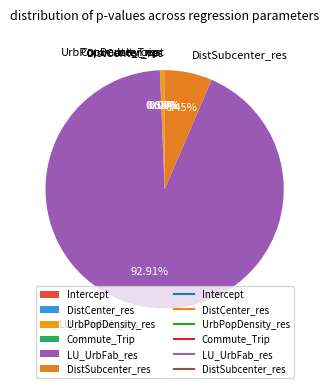

The UrbPopDensity_res slice represents 1% of the pie. True or false?

True